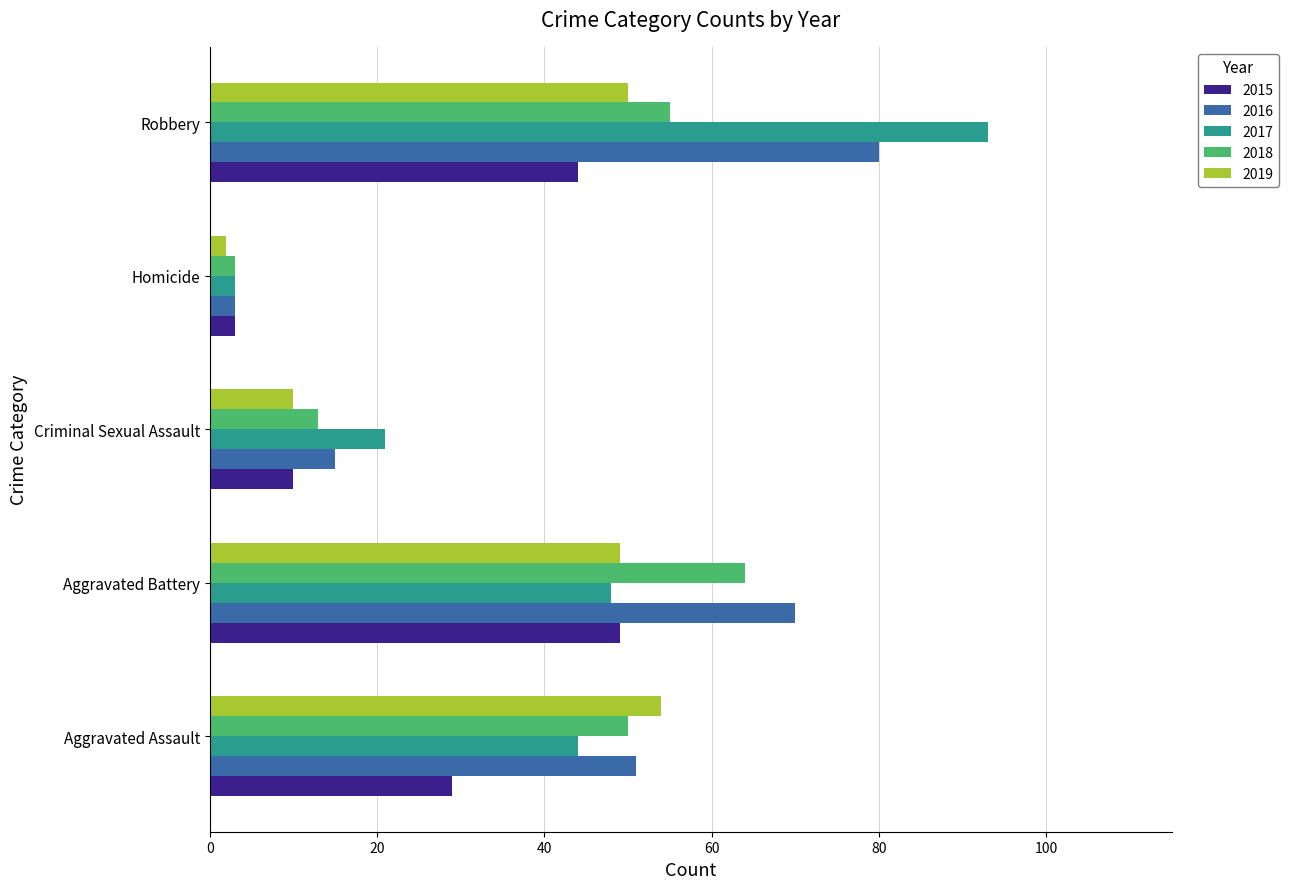

At which category does the chart reach its minimum across all series?

Homicide